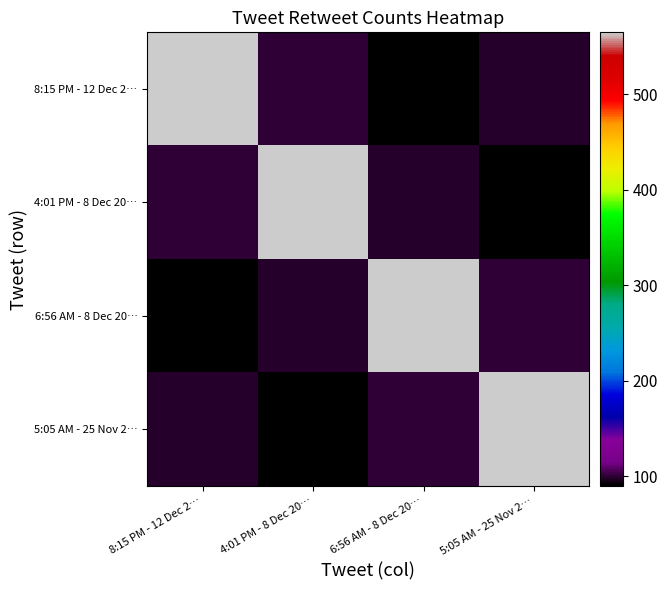

What is the spread (max minus min) of values at 6:56 AM - 8 Dec 20…?

475